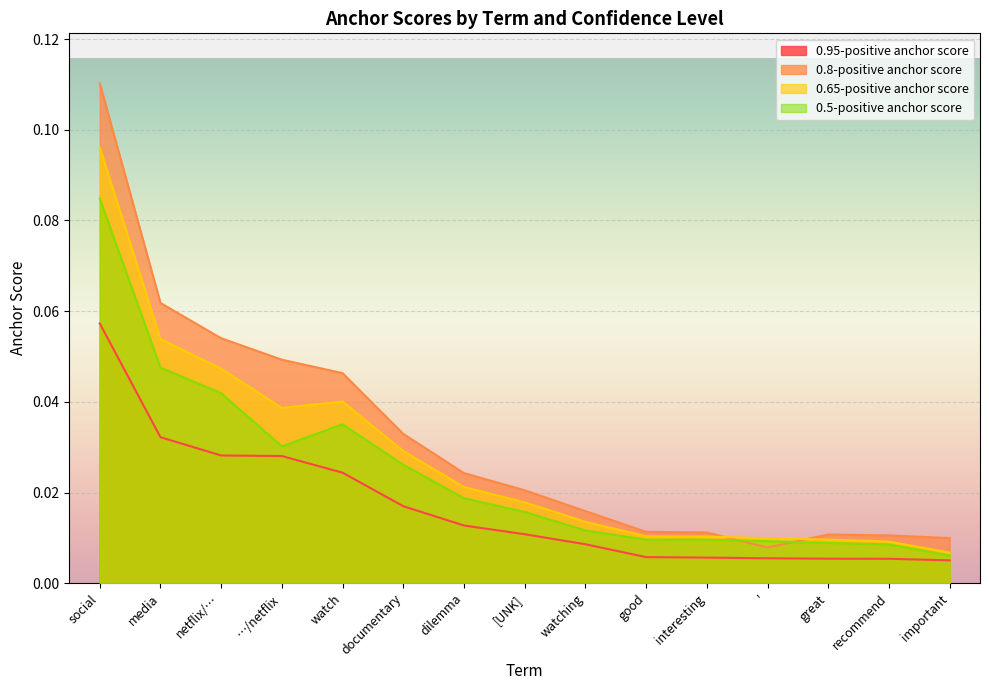

Which series has the widest spread of values?

0.8-positive anchor score